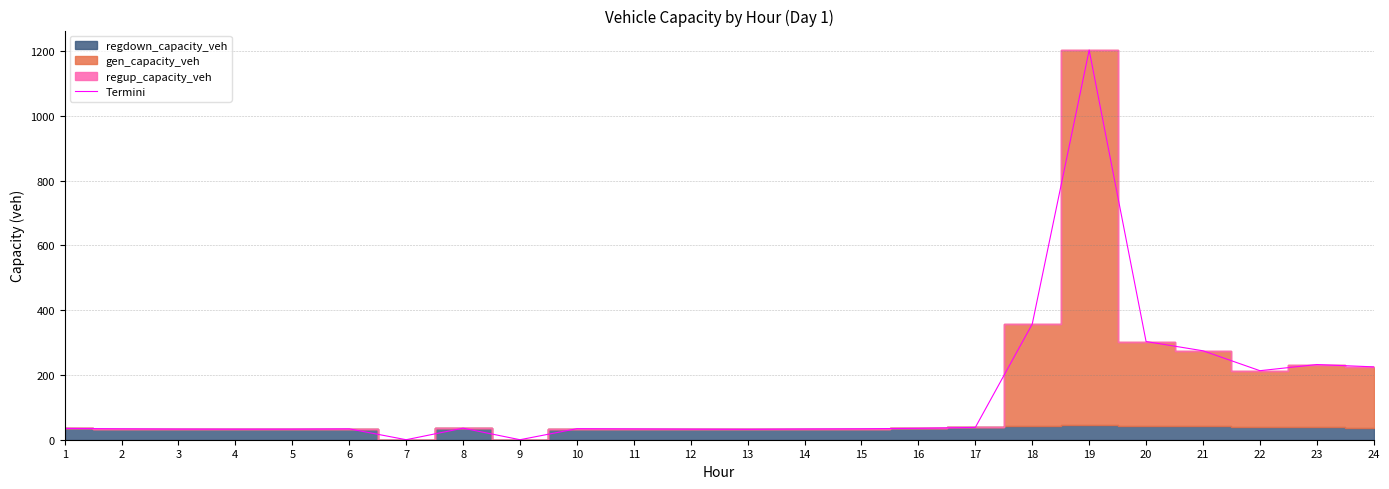

Where is the first local maximum?

6